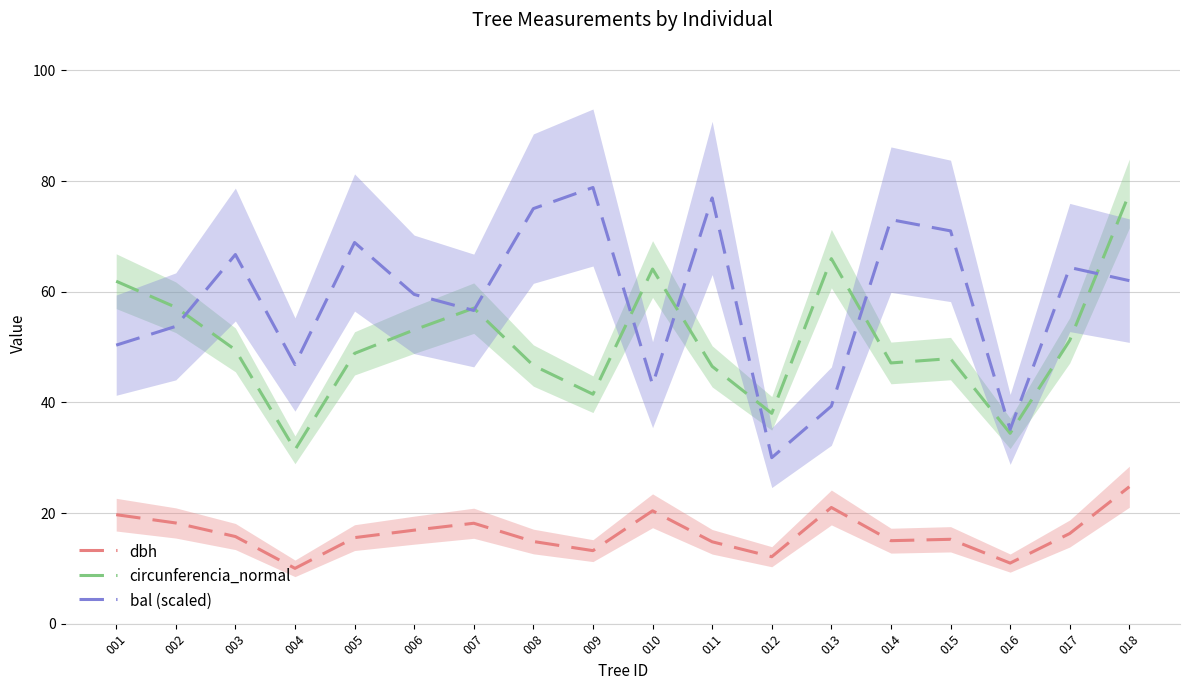

What is the difference between the maximum and second lowest values in the dbh series?

13.8